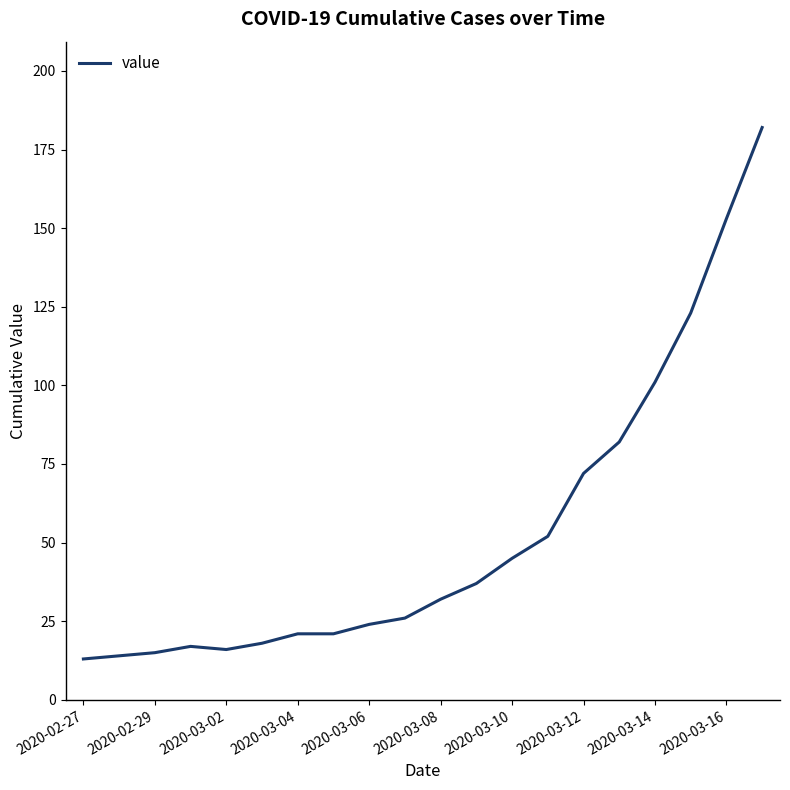

What is the greatest value displayed?

182